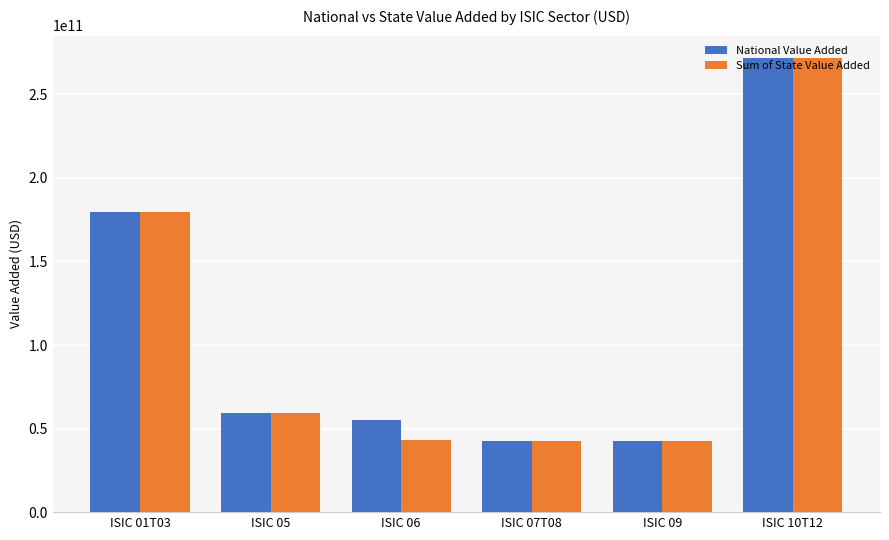

What are all the series names shown in the legend?

National Value Added, Sum of State Value Added